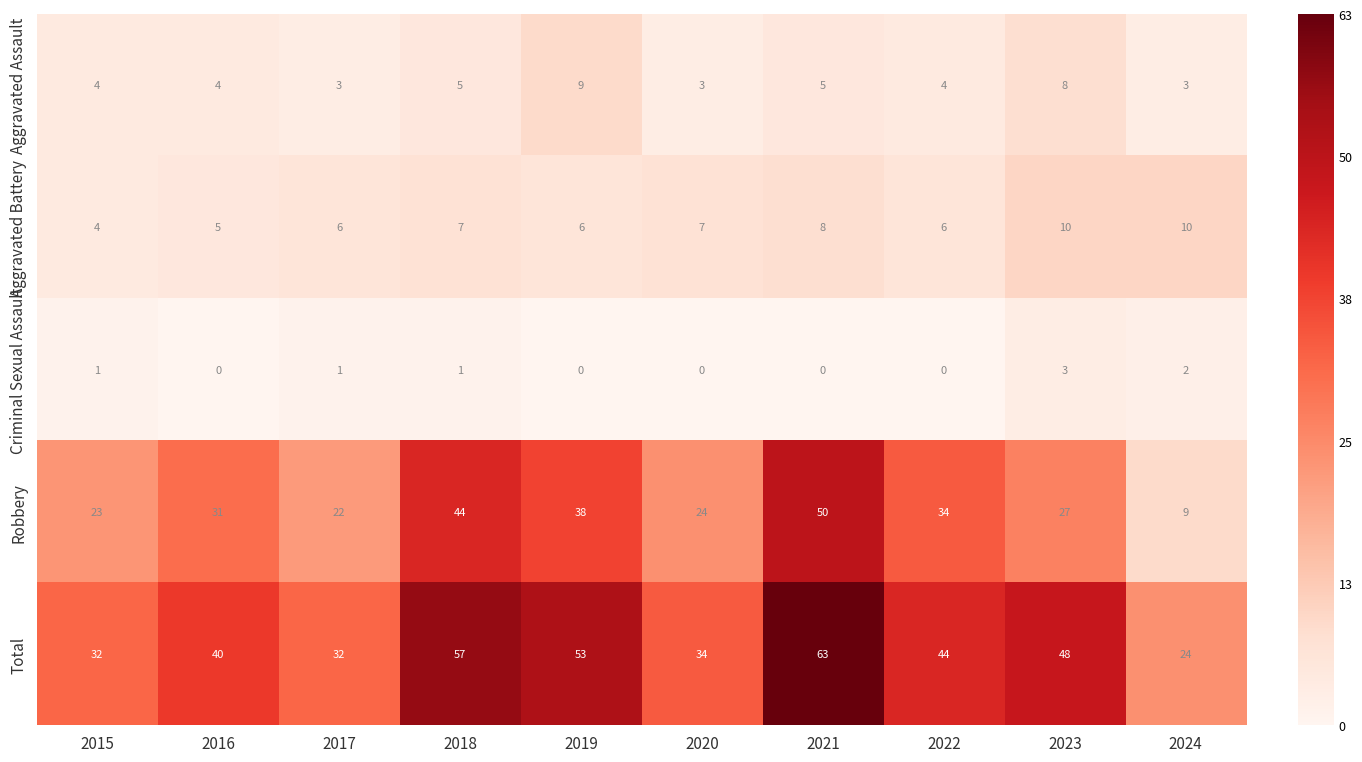

What is the spread (max minus min) of values at 2018?

56